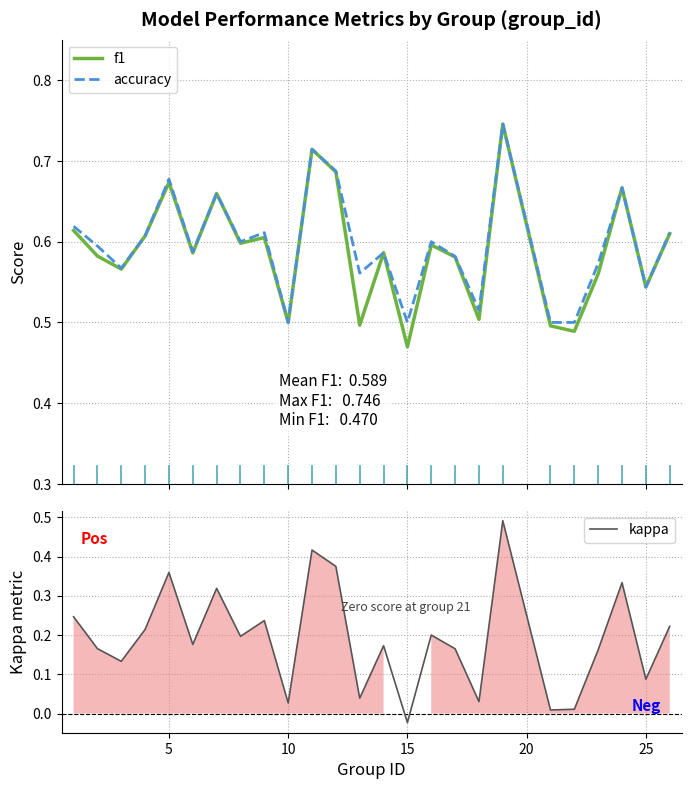

How many data points in kappa are less than 0?

1